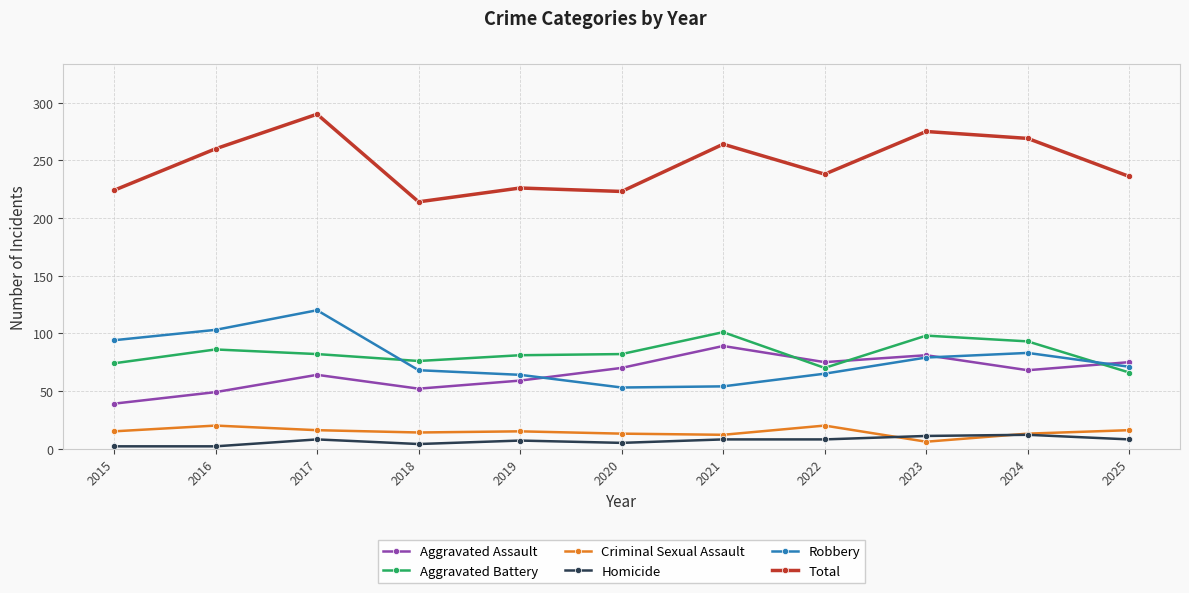

True or false: Criminal Sexual Assault and Total cross at least once.

False